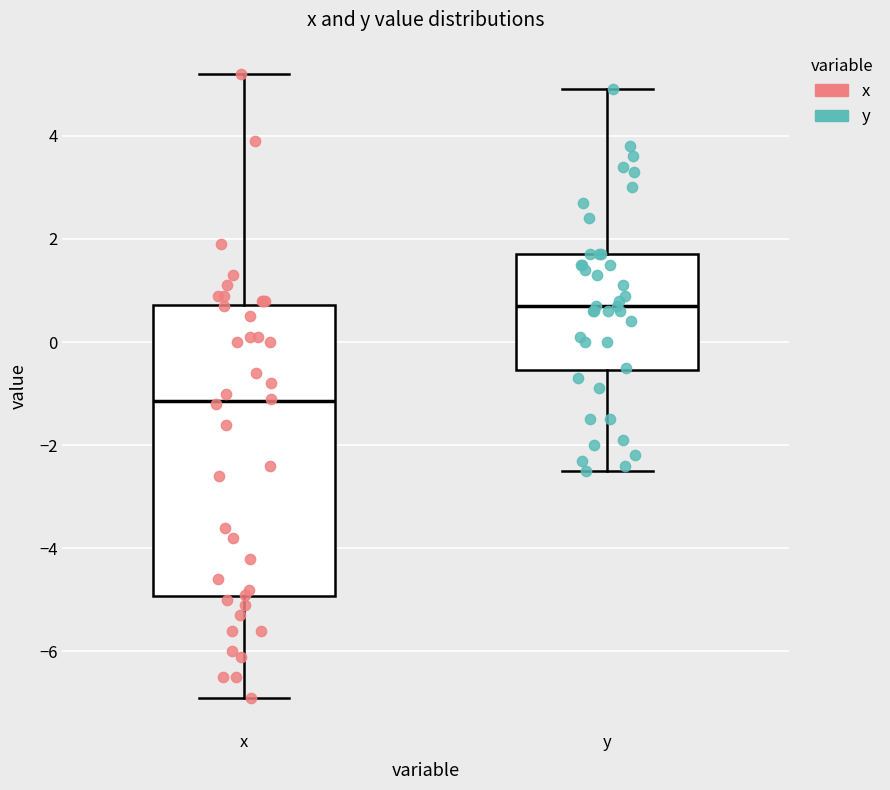

Which box's median line is the highest?

y